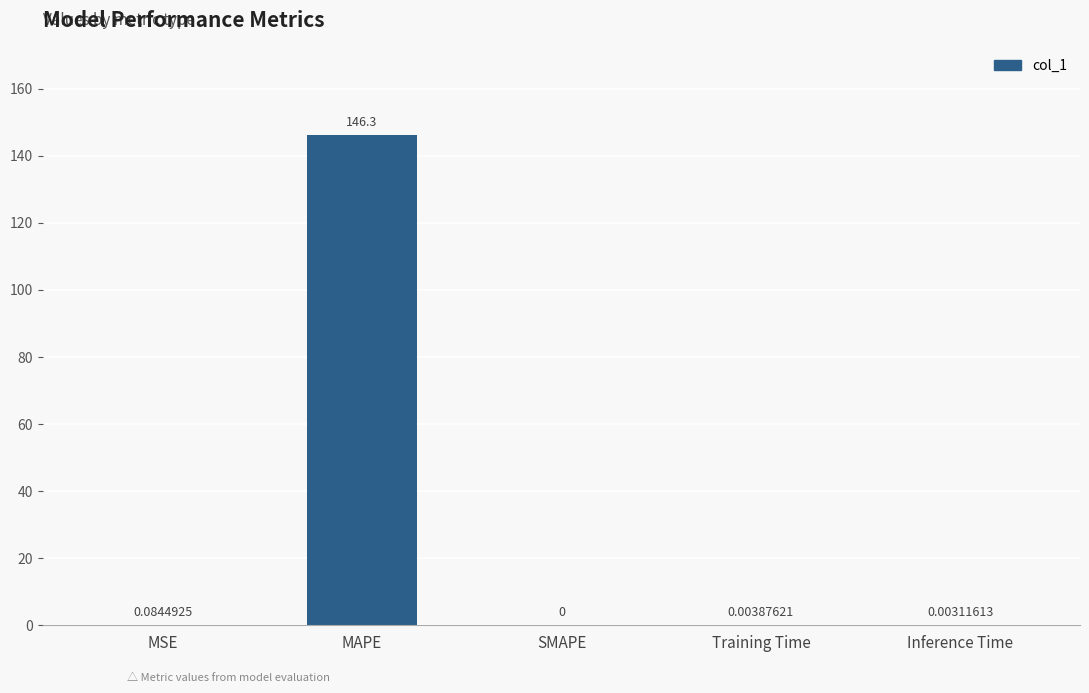

At which category does the chart reach its peak across all series?

MAPE